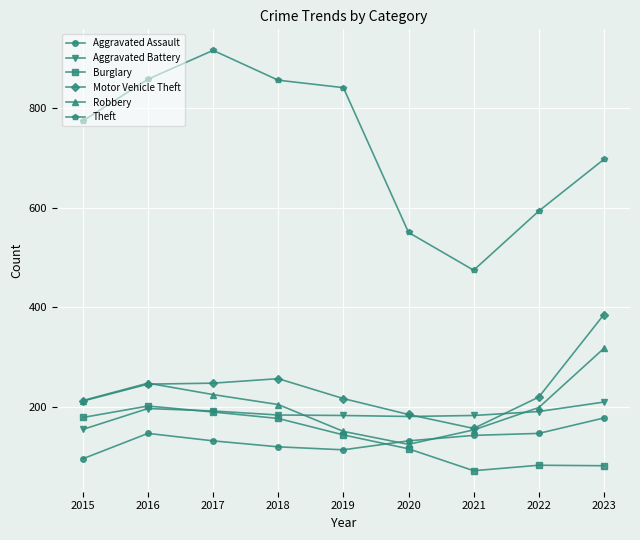

What is the difference between the maximum and second lowest values in the Motor Vehicle Theft series?

201